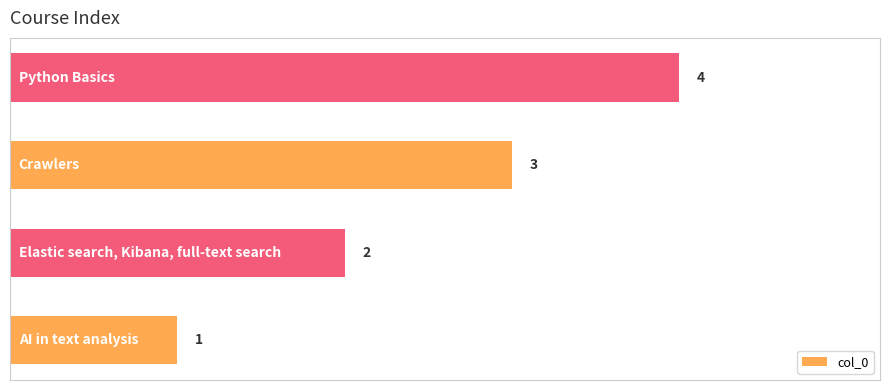

What is the difference between the maximum and second lowest values?

2